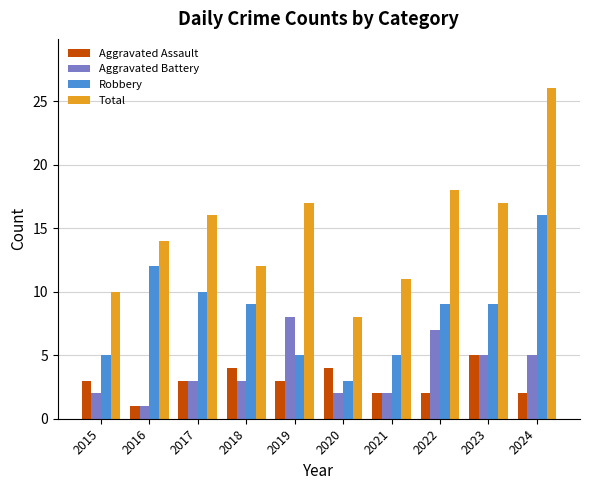

Read the Robbery value at 2018, to the nearest 5.

10